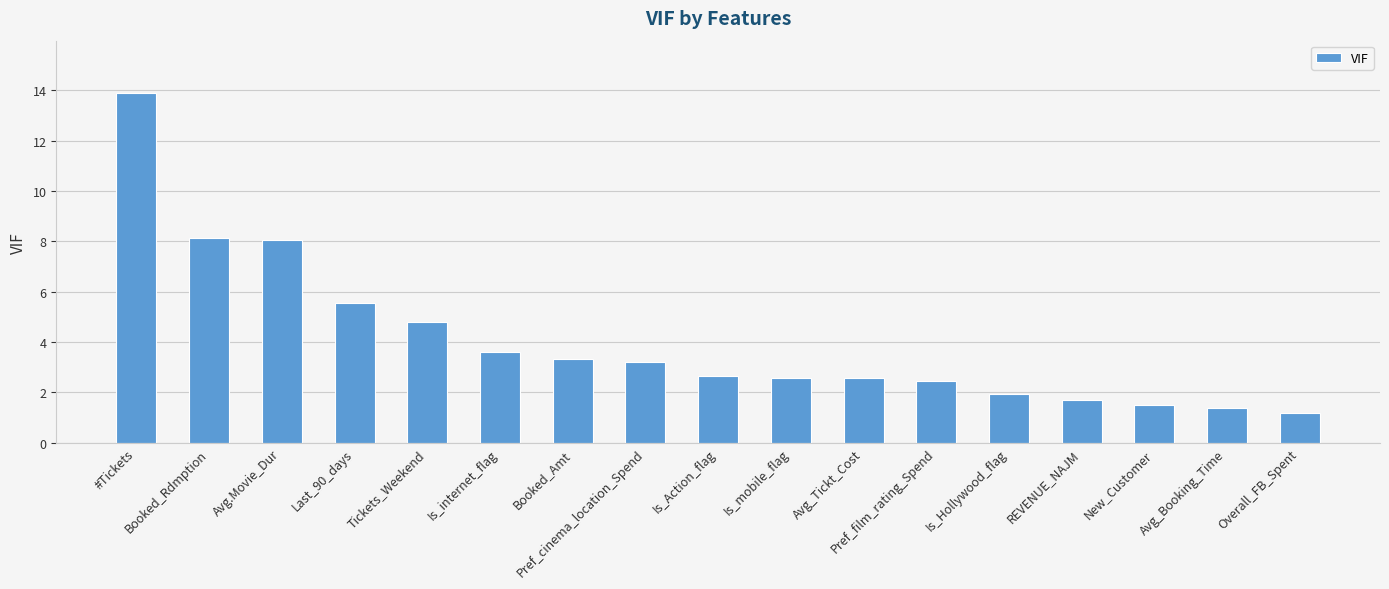

The chart shows a value of 13.9 at #Tickets. True or false?

True